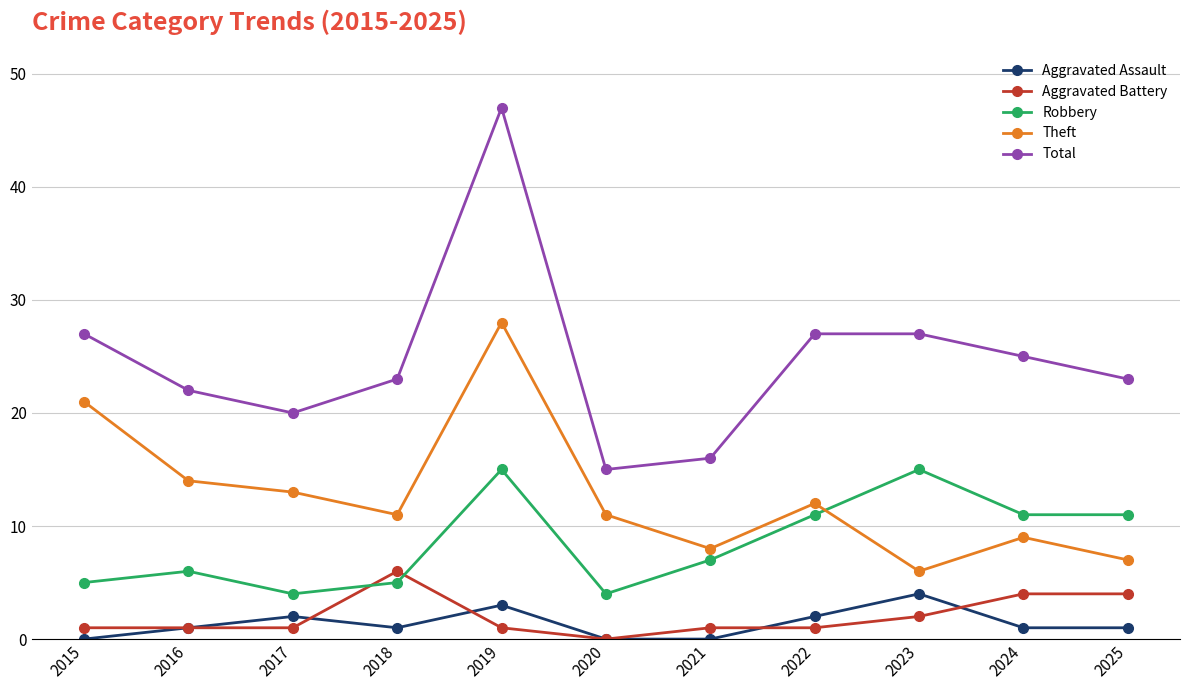

The Theft series shows 6 at 2020. True or false?

False